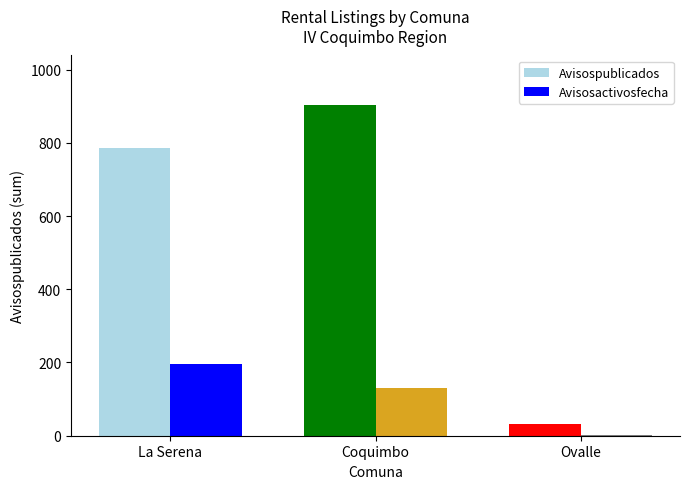

Is the value of Avisospublicados at Ovalle greater than the value of Avisosactivosfecha at Ovalle?

Yes